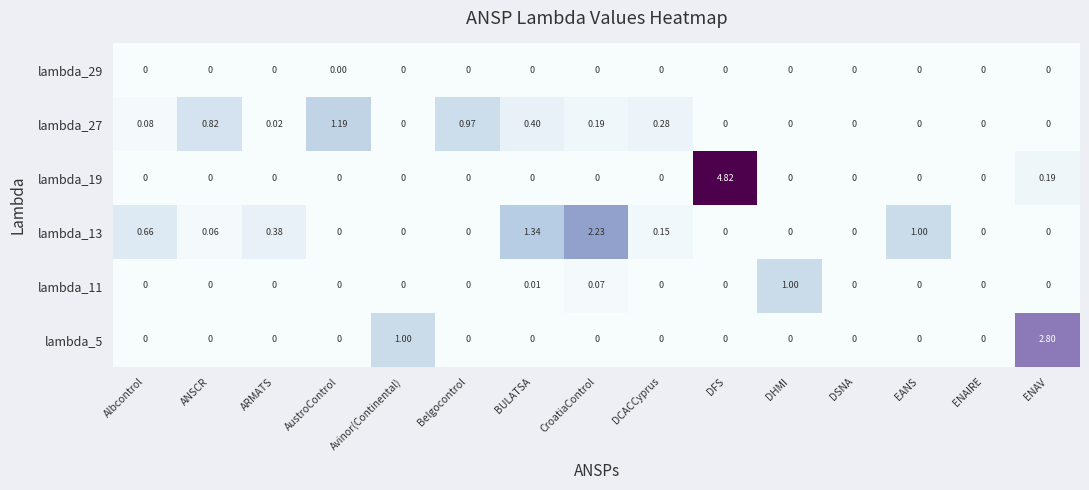

Is the value of lambda_27 at ARMATS greater than the value of lambda_13 at DCACCyprus?

No